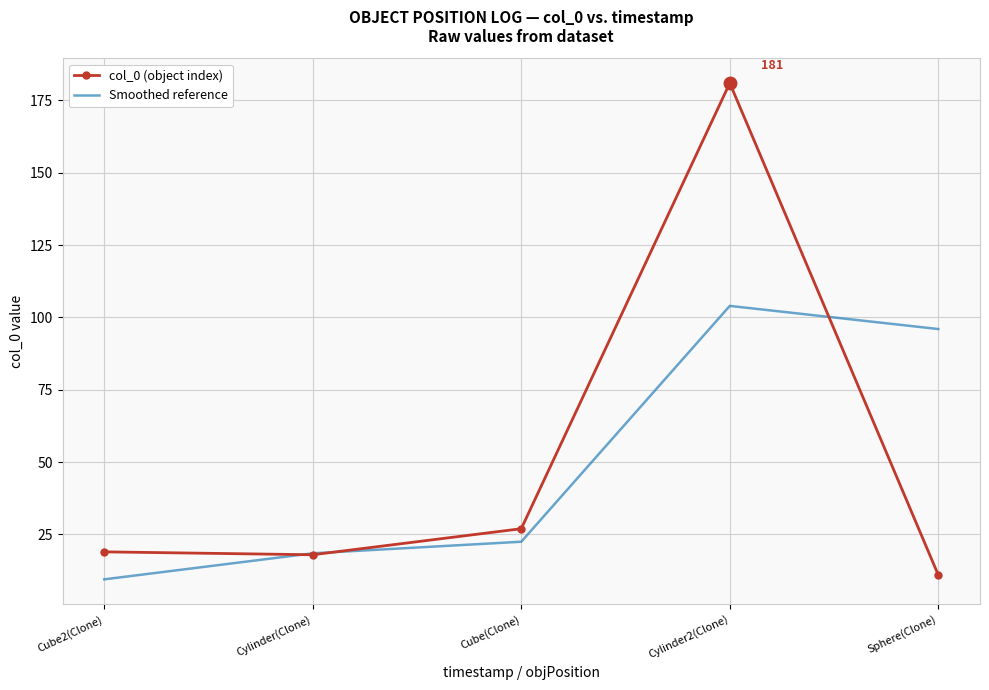

What are all the series names shown in the legend?

col_0 (object index), Smoothed reference